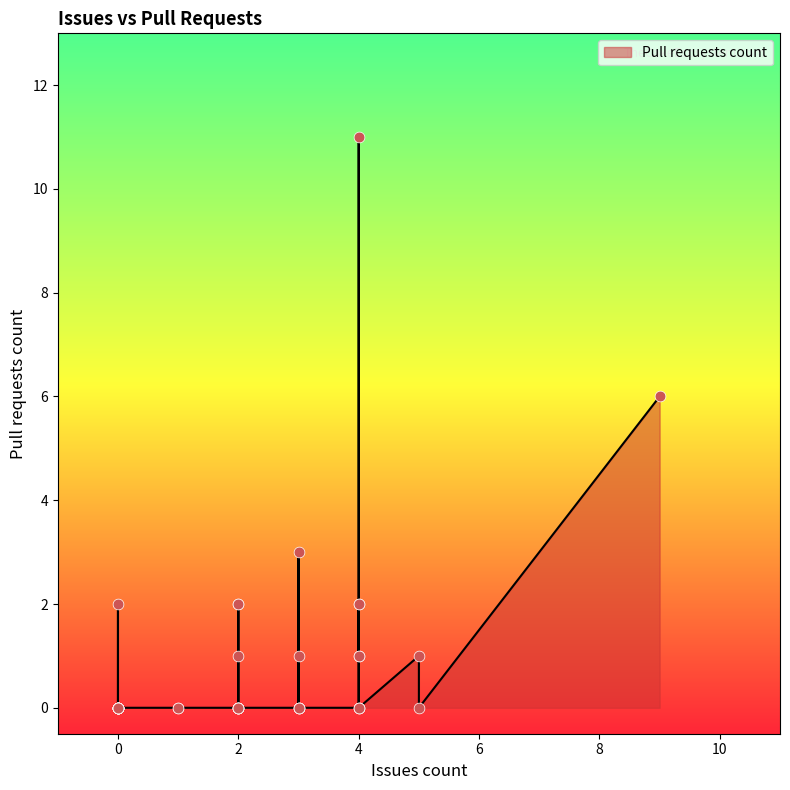

What is the ratio of the value at 4 to the value at 0?

0.5